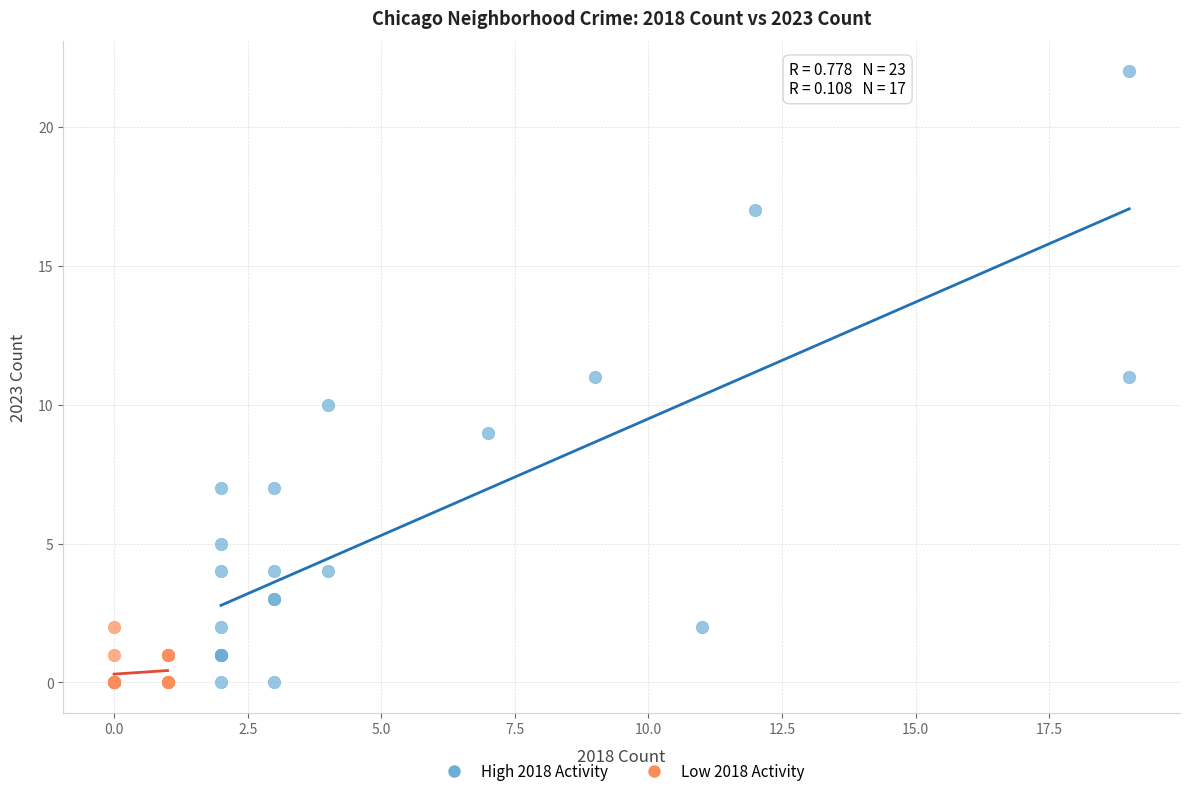

Which series reaches the maximum Y coordinate?

High 2018 Activity